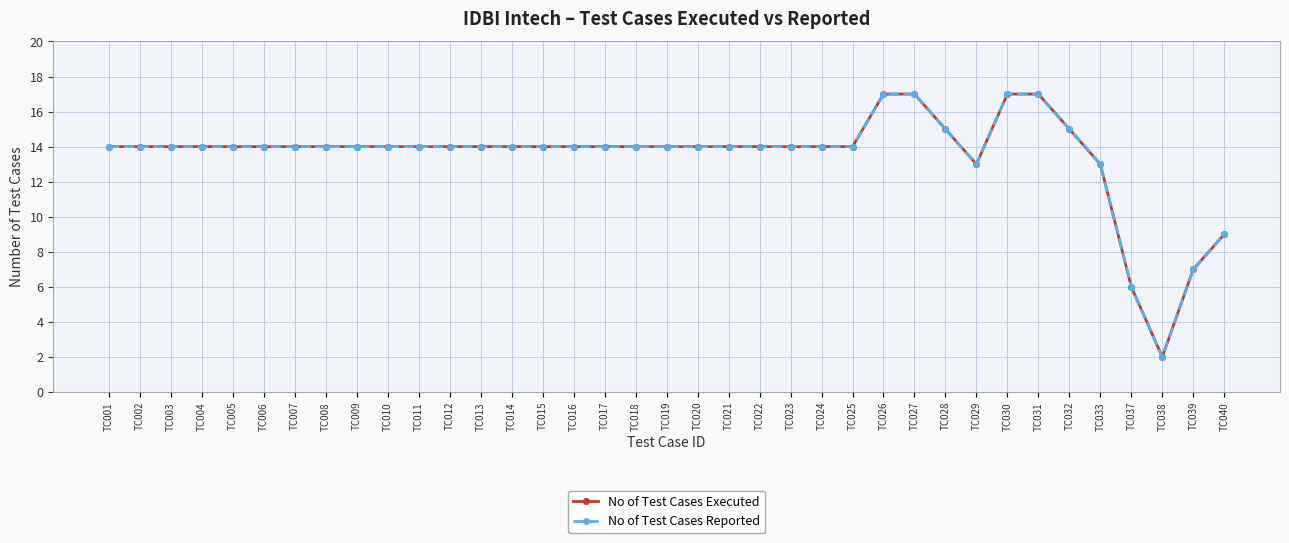

How many values in the No of Test Cases Reported series exceed 14?

6